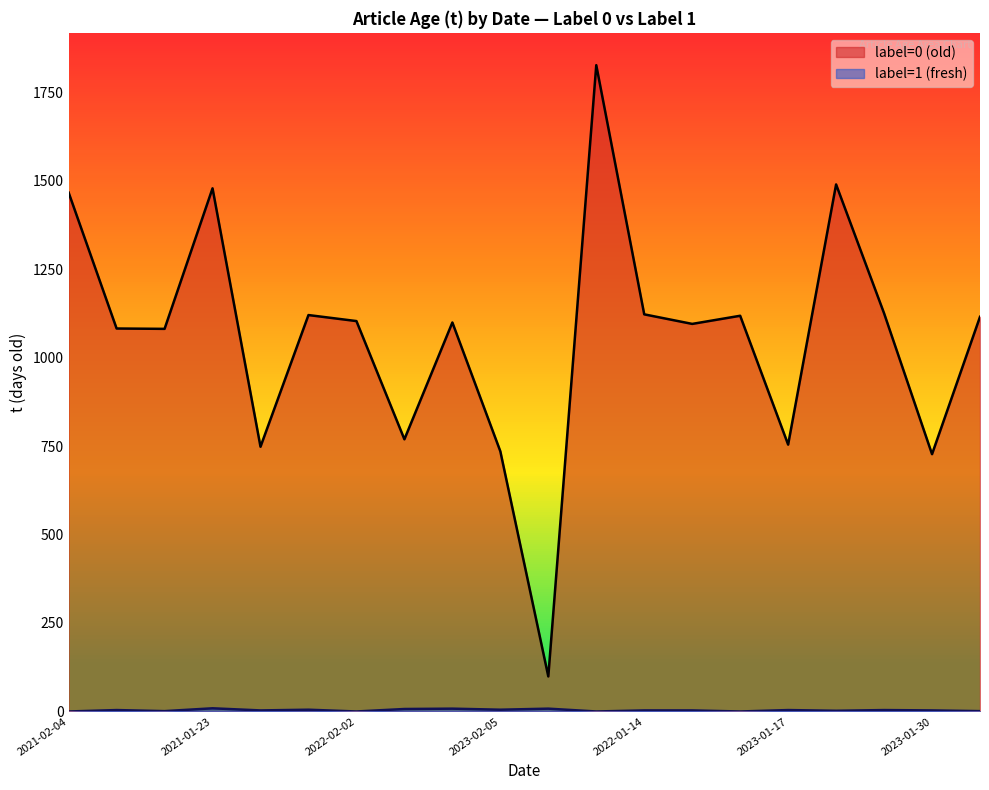

True or false: label=0 (old) and label=1 (fresh) cross at least once.

False